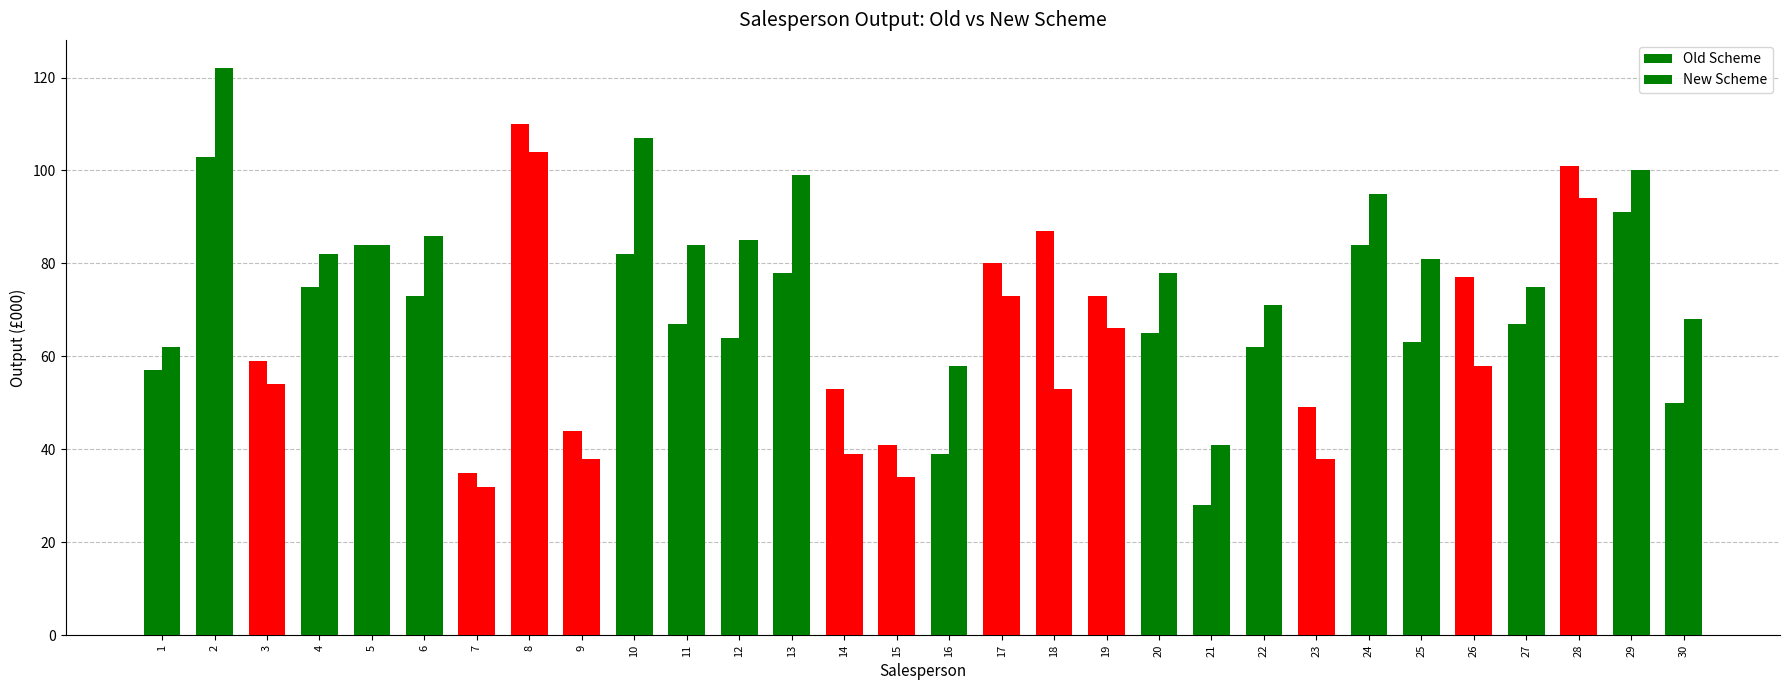

How many bars are there in total?

60